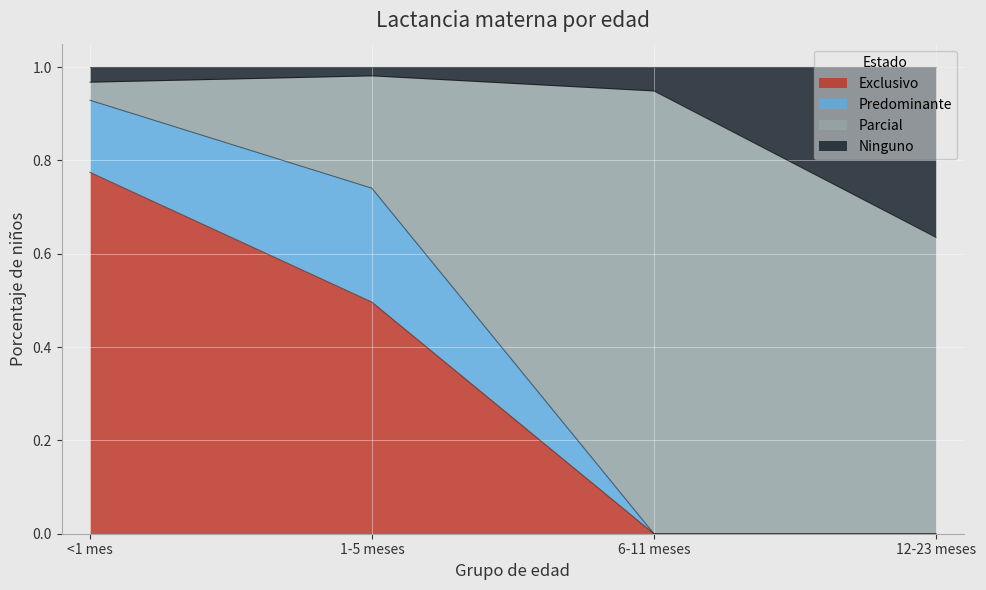

At which category is the sum across all series the highest?

<1 mes